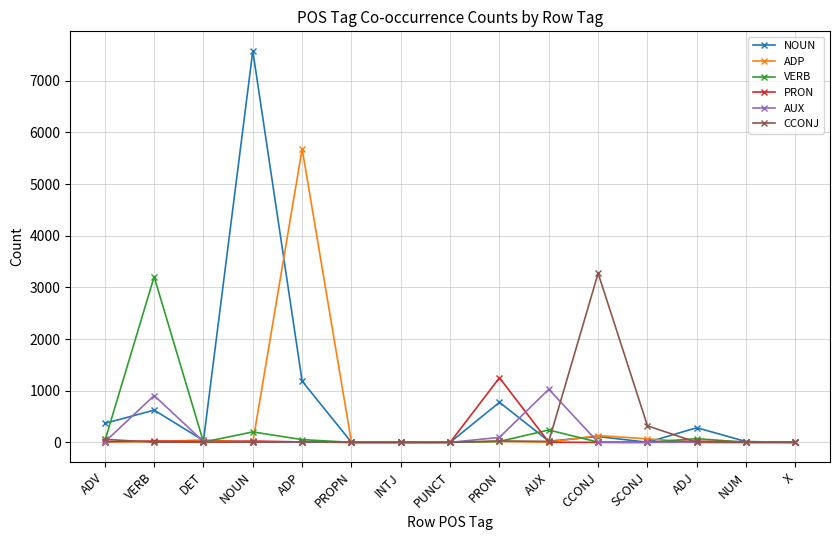

True or false: PRON has more than 1 interior local peaks.

True